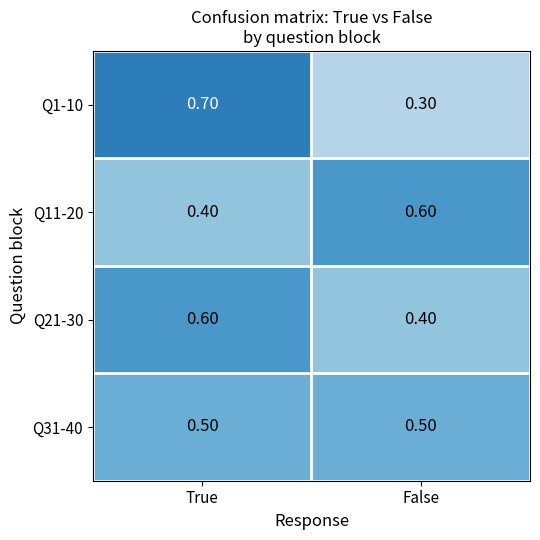

What is the sum of all Q31-40 values?

1.0